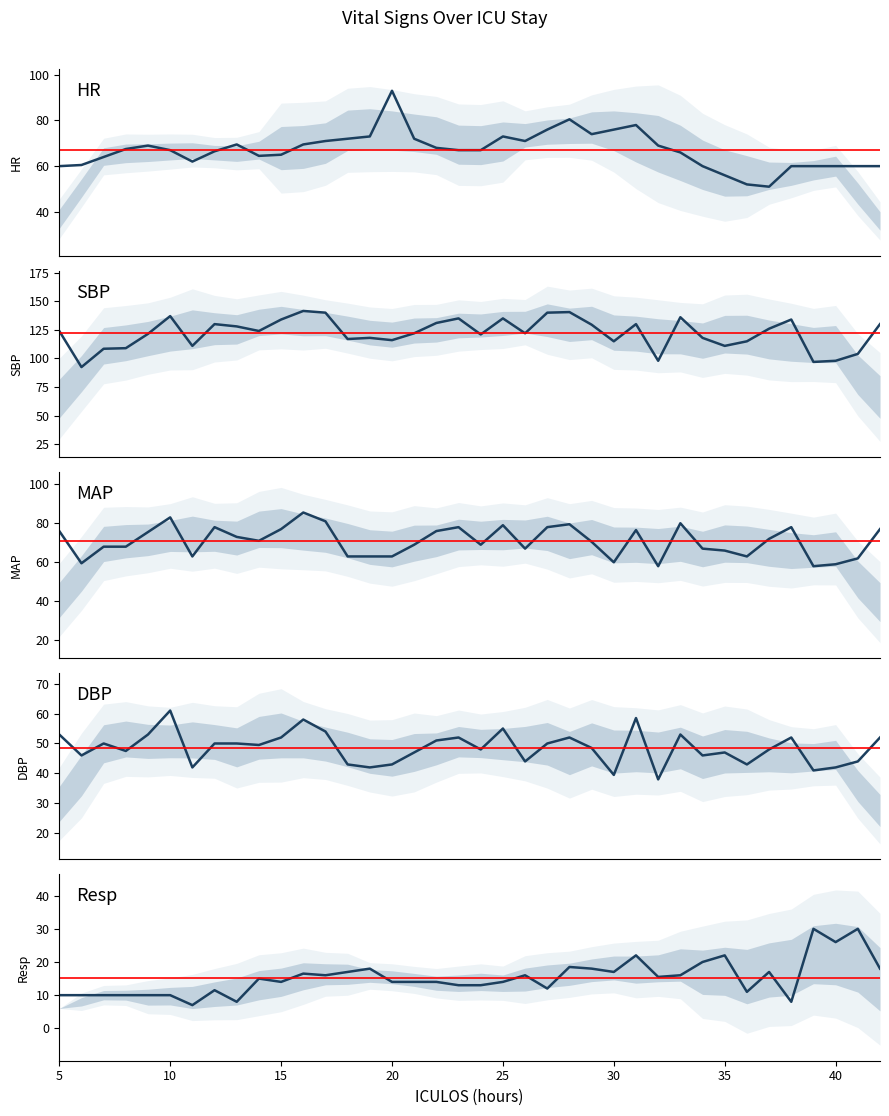

What are all the series names shown in the legend?

HR, SBP, MAP, DBP, Resp